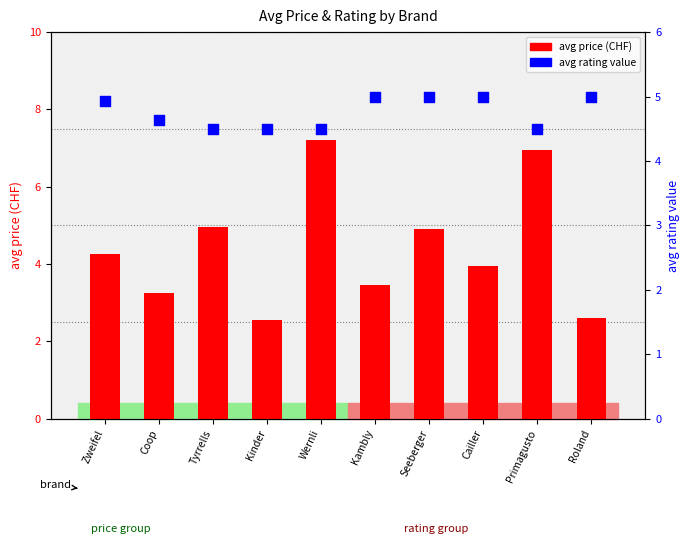

Which series contains the highest Y value?

avg price (CHF)